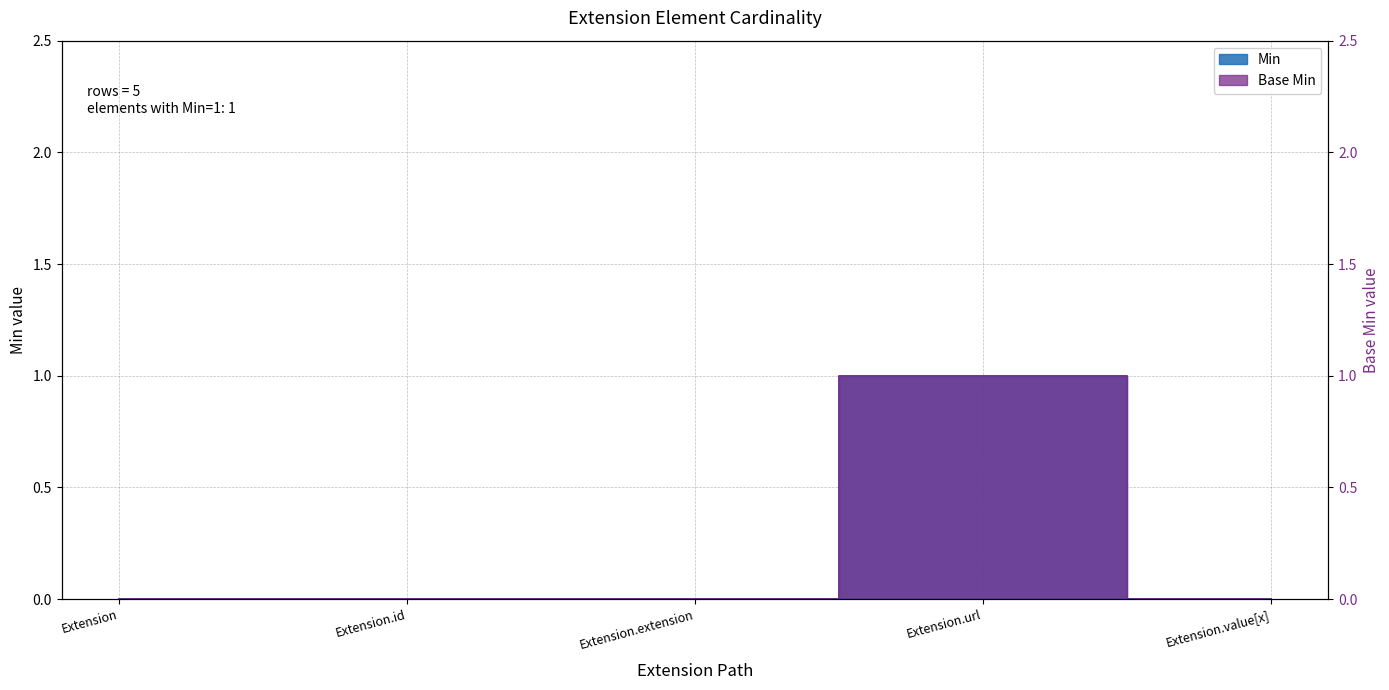

How many positive values does the Min series have?

1